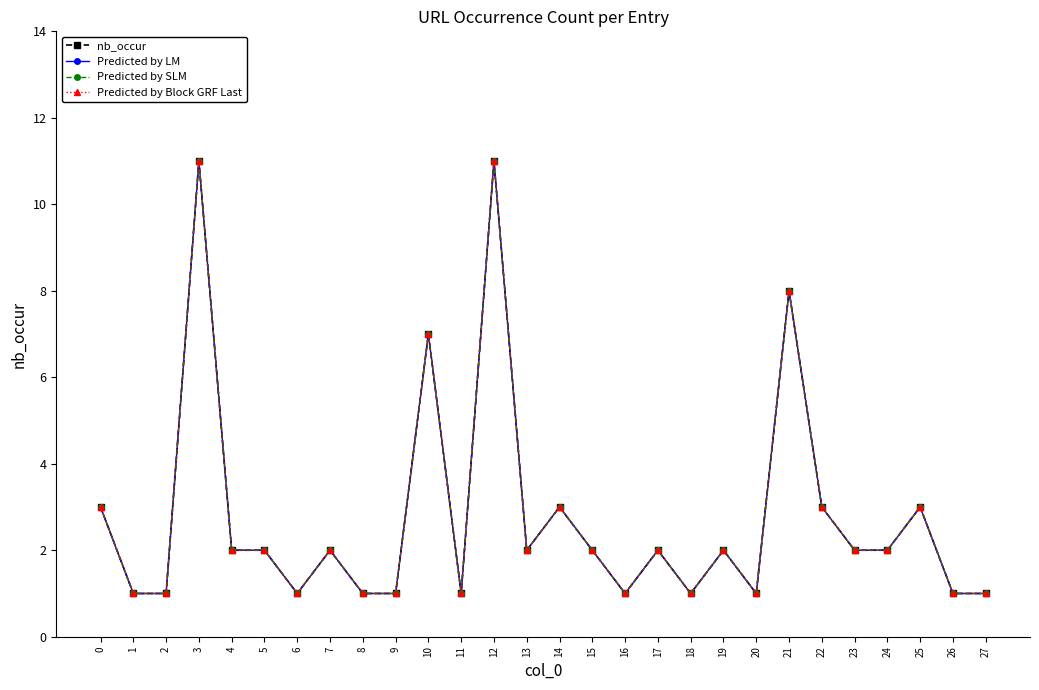

In nb_occur, how many points are higher than both neighbors (excluding endpoints)?

9